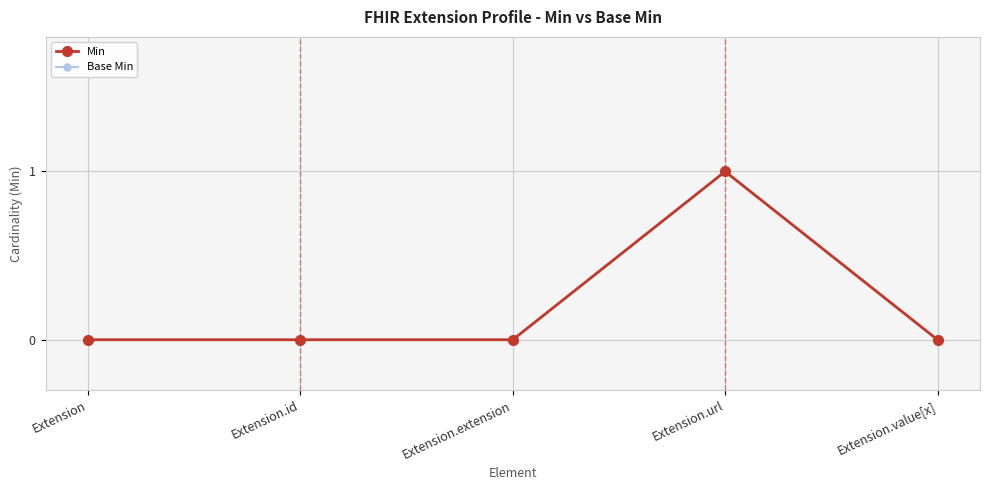

The Base Min series shows 1 at Extension. True or false?

False